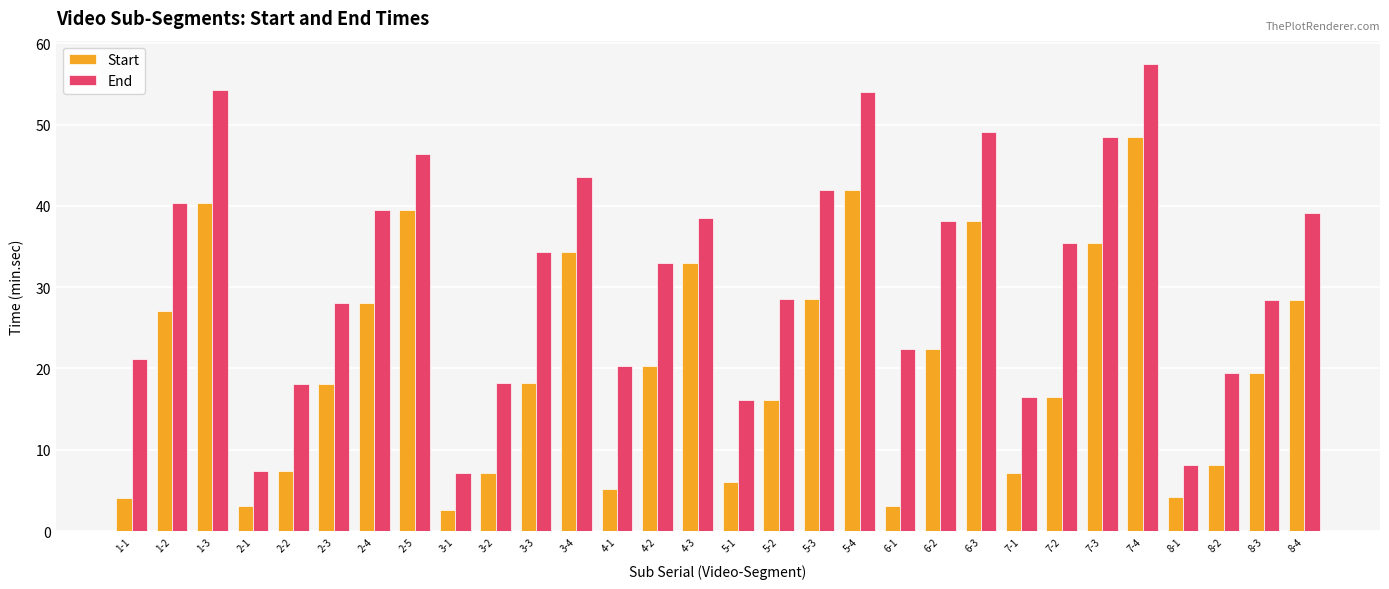

Which category has the highest value in the Start series?

7-4